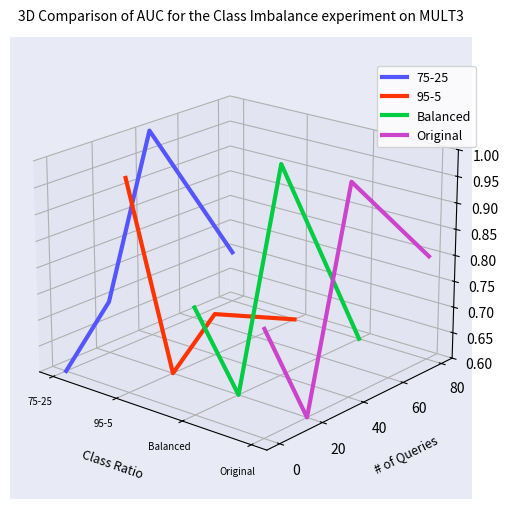

After their last crossing, which series has the higher values: Balanced or Original?

Original